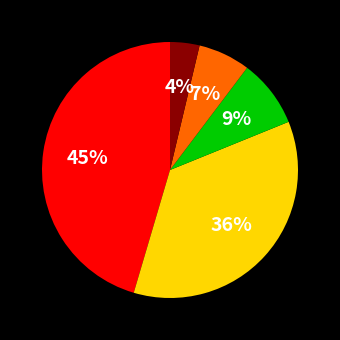

To the nearest percent, what is the average slice percentage?

20%